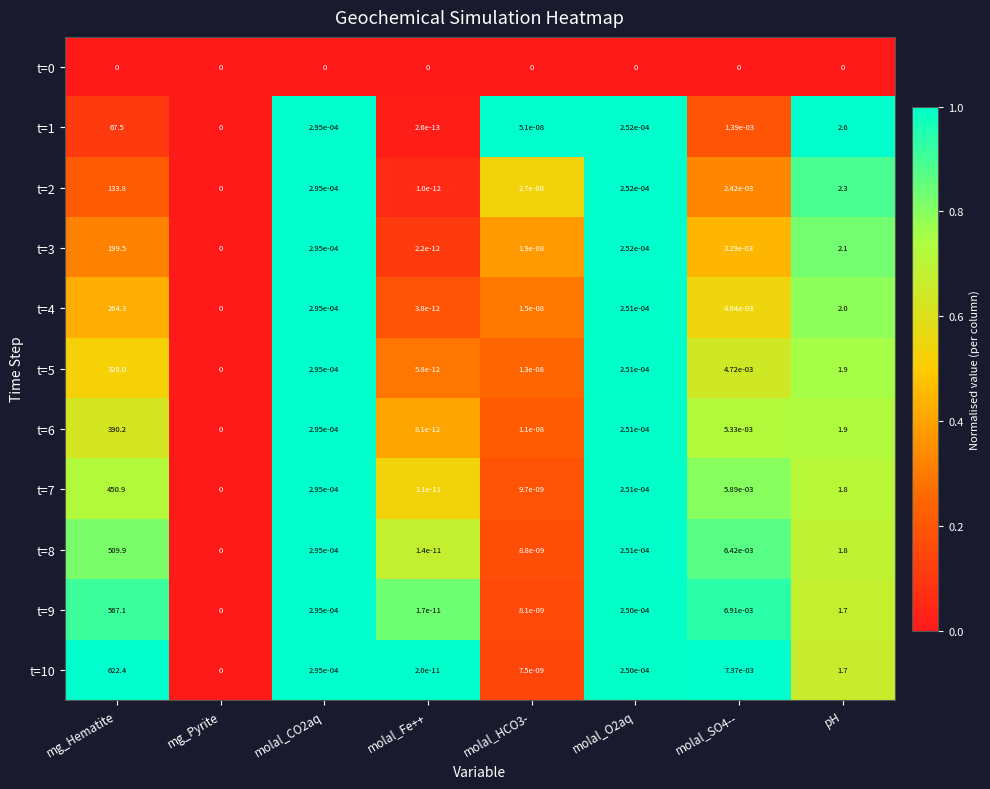

True or false: t=6 has a value of 0.0 at molal_SO4--.

True